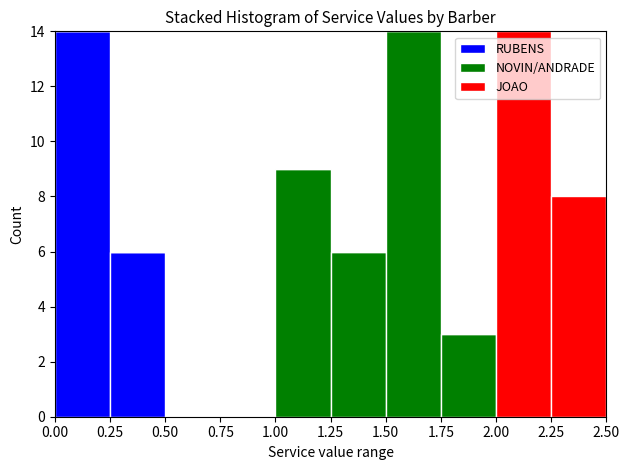

What is the total height of the stacked bar covering 1.75 to 2.00 on the x-axis? The values are not printed on the chart, so give them approximately, as read against the axis.

3